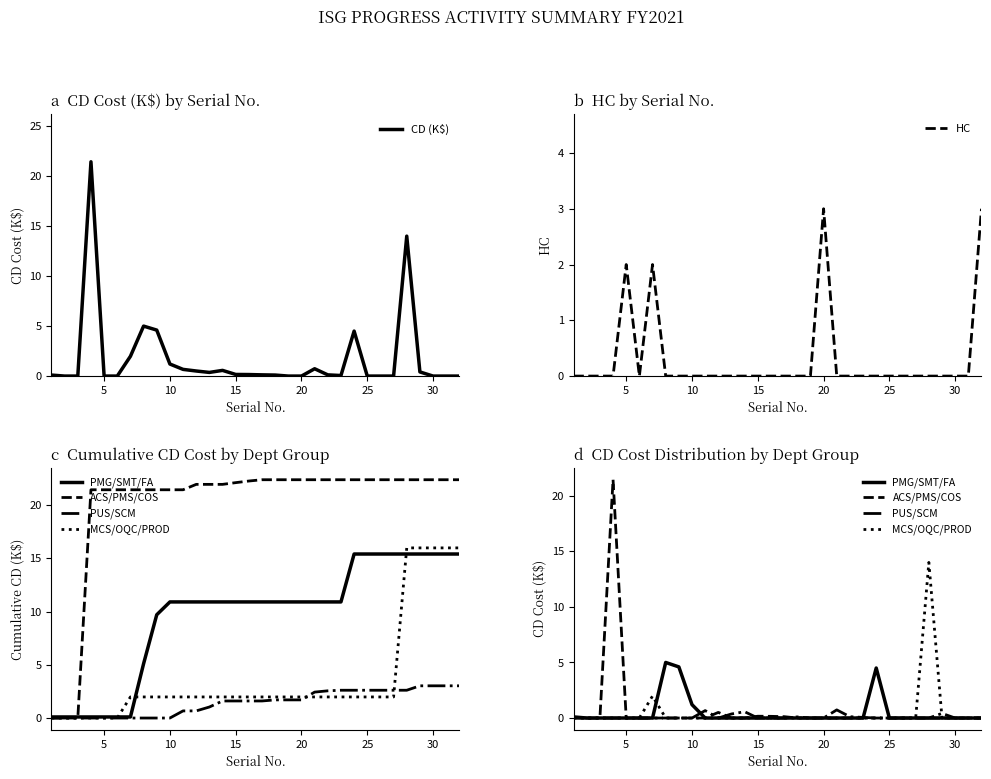

True or false: MCS/OQC/PROD and CD (K$) intersect in this chart.

False